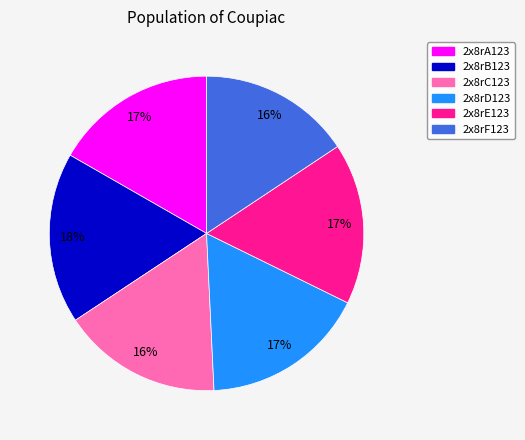

Is there a majority slice in this chart?

No